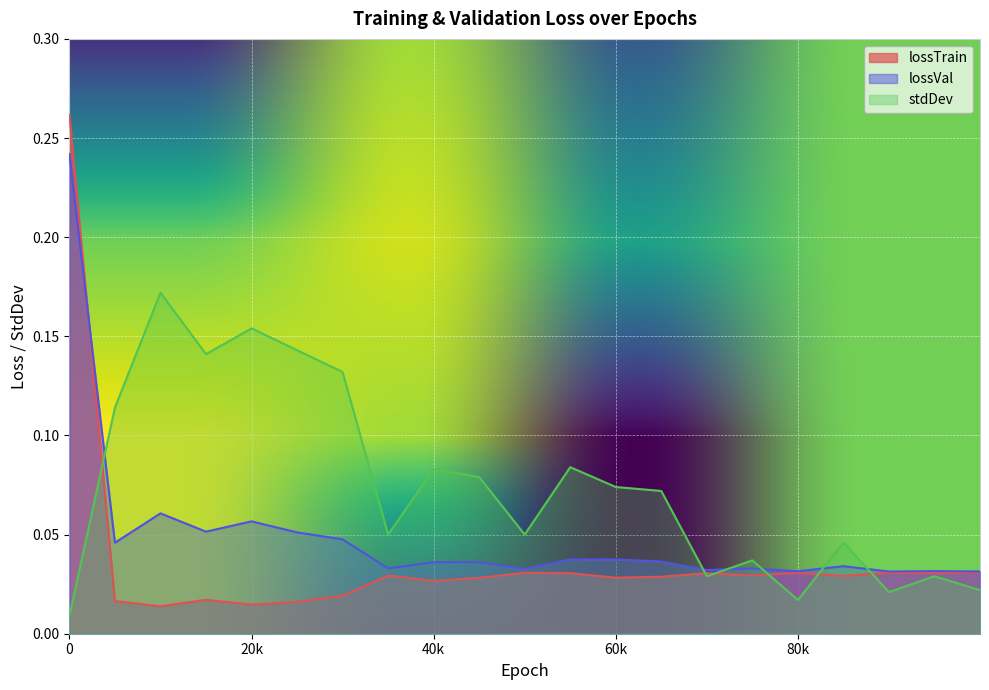

How many lines are shown in the chart?

3